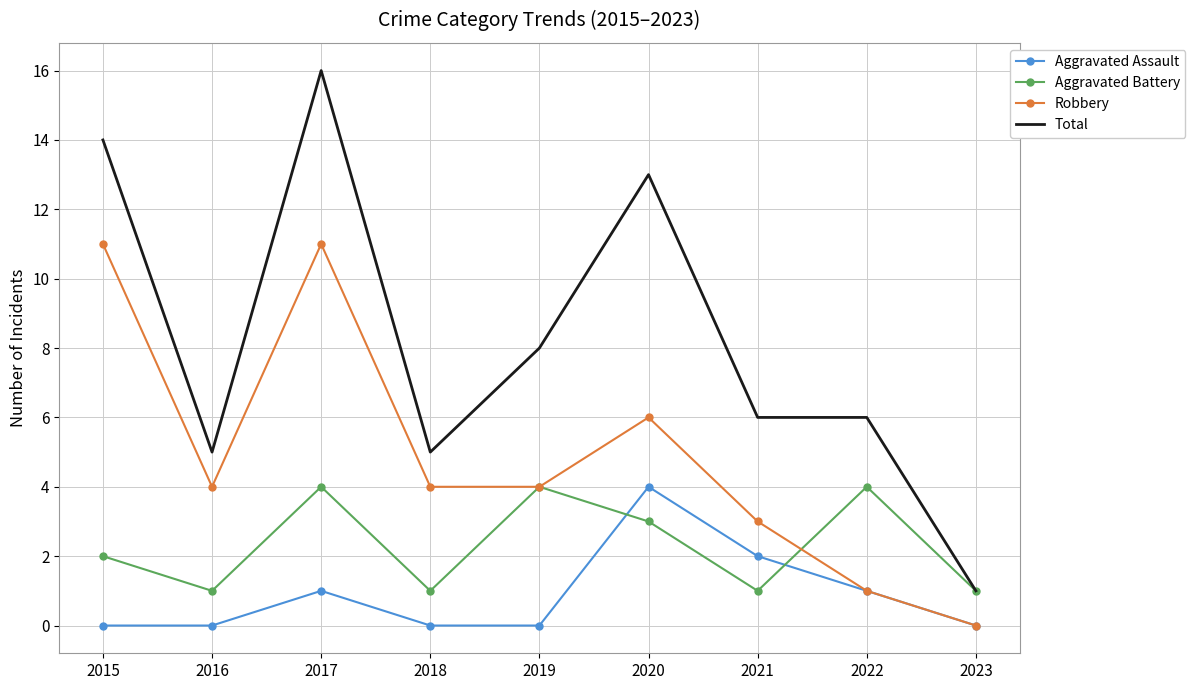

Rank the series at 2015 from lowest to highest value.

Aggravated Assault, Aggravated Battery, Robbery, Total